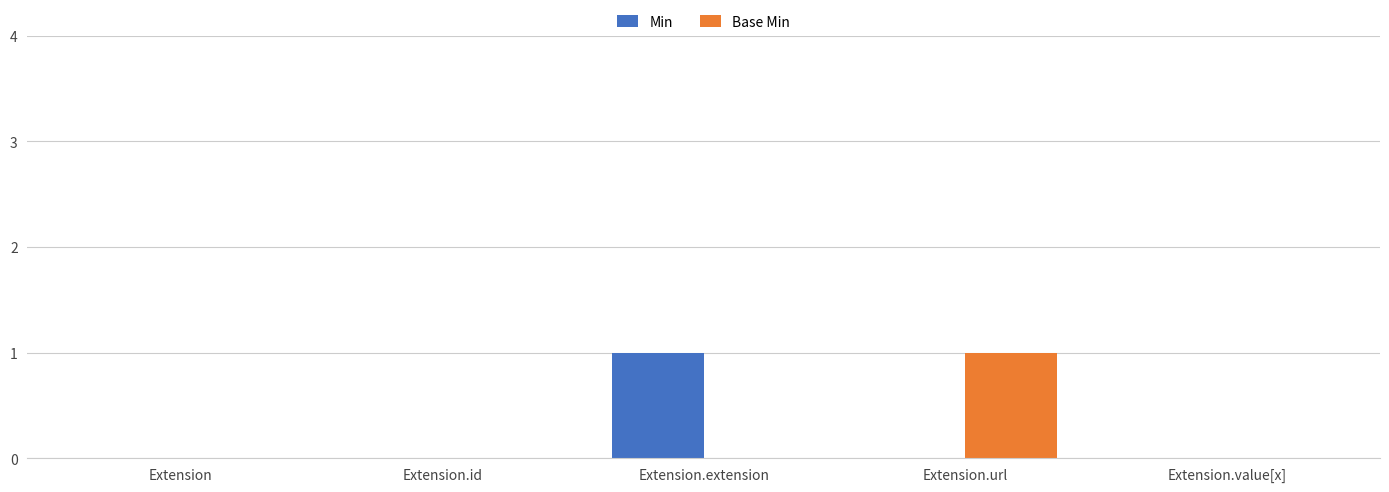

What are all the series names shown in the legend?

Min, Base Min